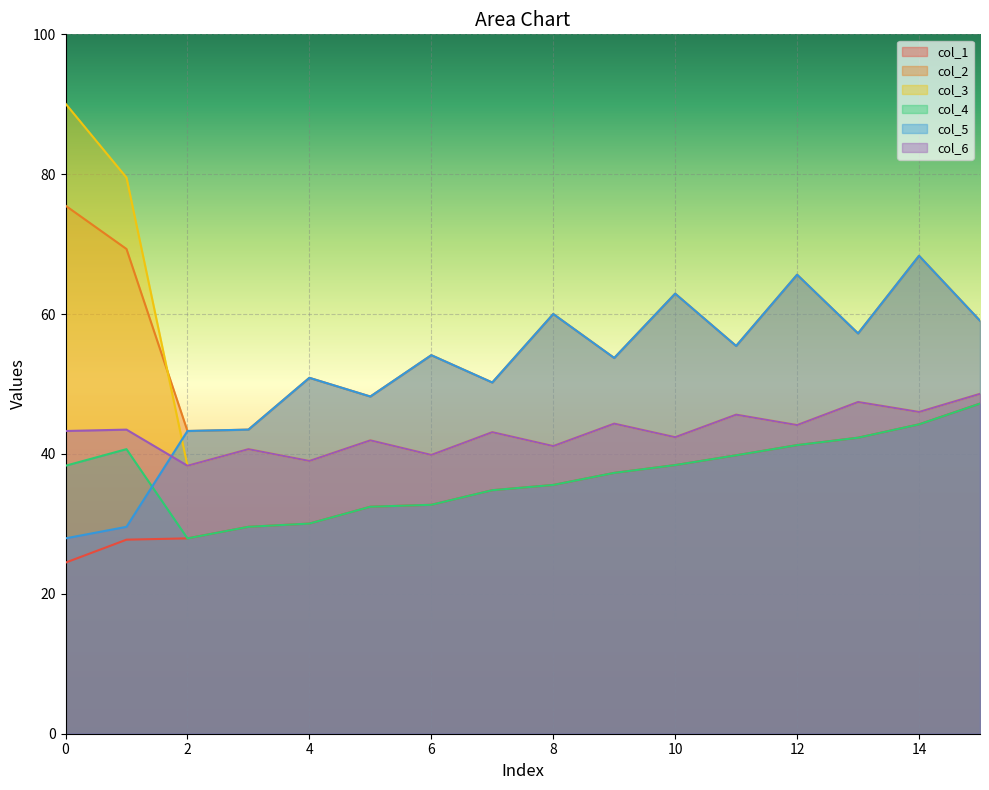

The value of col_6 at 12 is 44.1. True or false?

True